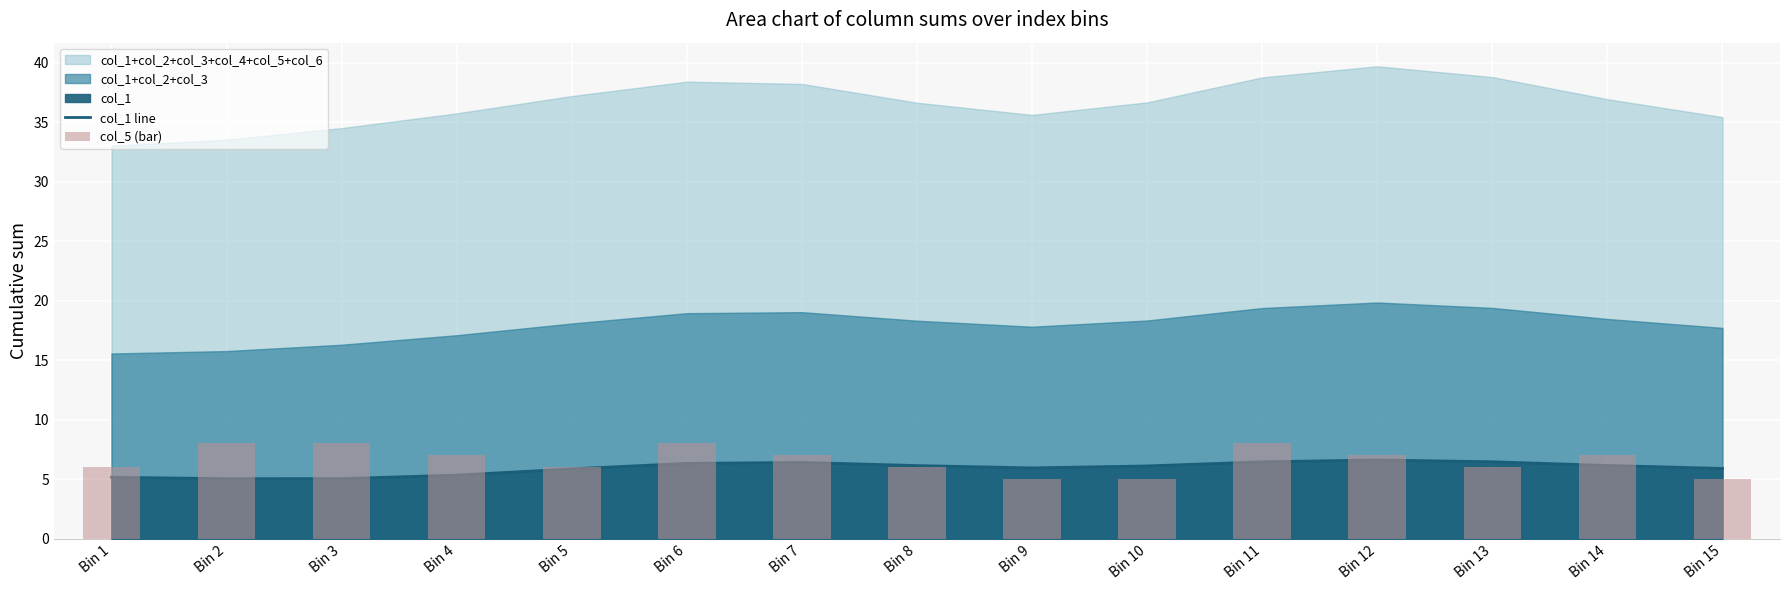

What is the sum of the col_5 (bar) values at Bin 4 and Bin 10?

12.0